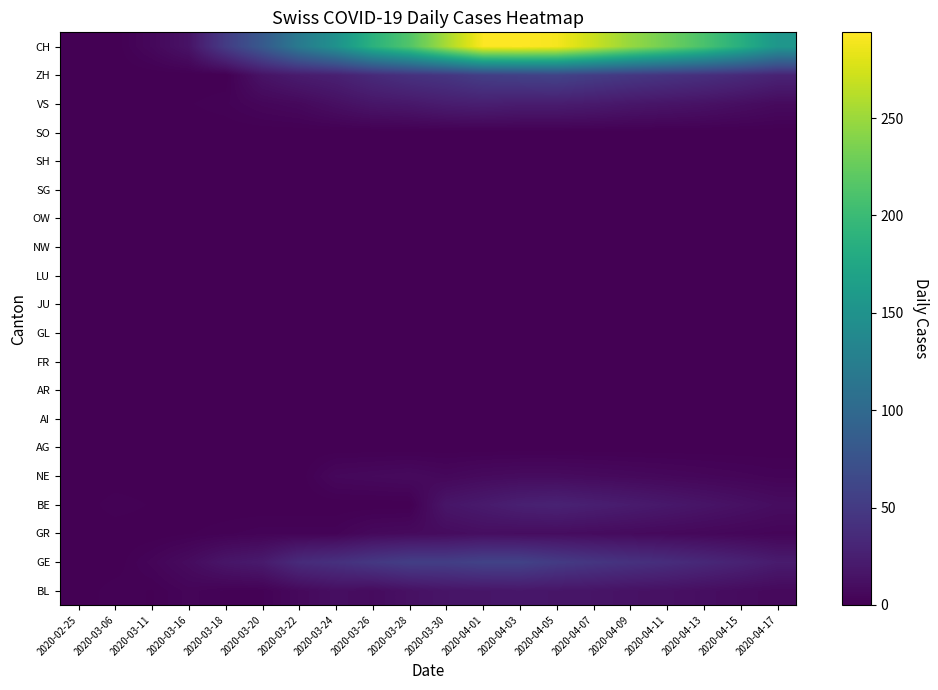

Reading left to right, what are all the values shown in this chart?

BL: 2020-02-25=0	2020-03-06=2	2020-03-11=1	2020-03-16=4	2020-03-18=2	2020-03-20=2	2020-03-22=7	2020-03-24=11	2020-03-26=9	2020-03-28=13	2020-03-30=16	2020-04-01=17	2020-04-03=18	2020-04-05=17	2020-04-07=16	2020-04-09=14	2020-04-11=13	2020-04-13=11	2020-04-15=9	2020-04-17=7
GE: 2020-02-25=0	2020-03-06=0	2020-03-11=4	2020-03-16=9	2020-03-18=17	2020-03-20=21	2020-03-22=36	2020-03-24=41	2020-03-26=48	2020-03-28=54	2020-03-30=54	2020-04-01=58	2020-04-03=58	2020-04-05=51	2020-04-07=46	2020-04-09=42	2020-04-11=38	2020-04-13=33	2020-04-15=28	2020-04-17=22
GR: 2020-02-25=0	2020-03-06=0	2020-03-11=0	2020-03-16=1	2020-03-18=2	2020-03-20=3	2020-03-22=3	2020-03-24=3	2020-03-26=7	2020-03-28=8	2020-03-30=9	2020-04-01=11	2020-04-03=10	2020-04-05=10	2020-04-07=9	2020-04-09=8	2020-04-11=7	2020-04-13=6	2020-04-15=5	2020-04-17=4
BE: 2020-02-25=0	2020-03-06=2	2020-03-11=1	2020-03-16=0	2020-03-18=0	2020-03-20=0	2020-03-22=0	2020-03-24=0	2020-03-26=0	2020-03-28=0	2020-03-30=17	2020-04-01=21	2020-04-03=26	2020-04-05=28	2020-04-07=25	2020-04-09=22	2020-04-11=19	2020-04-13=16	2020-04-15=13	2020-04-17=10
NE: 2020-02-25=0	2020-03-06=0	2020-03-11=0	2020-03-16=0	2020-03-18=0	2020-03-20=0	2020-03-22=0	2020-03-24=6	2020-03-26=7	2020-03-28=8	2020-03-30=6	2020-04-01=8	2020-04-03=9	2020-04-05=9	2020-04-07=8	2020-04-09=7	2020-04-11=6	2020-04-13=5	2020-04-15=4	2020-04-17=3
AG: 2020-02-25=0	2020-03-06=0	2020-03-11=0	2020-03-16=0	2020-03-18=0	2020-03-20=0	2020-03-22=0	2020-03-24=0	2020-03-26=0	2020-03-28=0	2020-03-30=0	2020-04-01=0	2020-04-03=0	2020-04-05=0	2020-04-07=0	2020-04-09=0	2020-04-11=0	2020-04-13=0	2020-04-15=0	2020-04-17=0
AI: 2020-02-25=0	2020-03-06=0	2020-03-11=0	2020-03-16=0	2020-03-18=0	2020-03-20=0	2020-03-22=0	2020-03-24=0	2020-03-26=0	2020-03-28=0	2020-03-30=0	2020-04-01=0	2020-04-03=0	2020-04-05=0	2020-04-07=0	2020-04-09=0	2020-04-11=0	2020-04-13=0	2020-04-15=0	2020-04-17=0
AR: 2020-02-25=0	2020-03-06=0	2020-03-11=0	2020-03-16=0	2020-03-18=0	2020-03-20=0	2020-03-22=0	2020-03-24=0	2020-03-26=0	2020-03-28=0	2020-03-30=0	2020-04-01=0	2020-04-03=0	2020-04-05=0	2020-04-07=0	2020-04-09=0	2020-04-11=0	2020-04-13=0	2020-04-15=0	2020-04-17=0
FR: 2020-02-25=0	2020-03-06=0	2020-03-11=0	2020-03-16=0	2020-03-18=0	2020-03-20=0	2020-03-22=0	2020-03-24=0	2020-03-26=0	2020-03-28=0	2020-03-30=0	2020-04-01=0	2020-04-03=0	2020-04-05=0	2020-04-07=0	2020-04-09=0	2020-04-11=0	2020-04-13=0	2020-04-15=0	2020-04-17=0
GL: 2020-02-25=0	2020-03-06=0	2020-03-11=0	2020-03-16=0	2020-03-18=0	2020-03-20=0	2020-03-22=0	2020-03-24=0	2020-03-26=0	2020-03-28=0	2020-03-30=0	2020-04-01=0	2020-04-03=0	2020-04-05=0	2020-04-07=0	2020-04-09=0	2020-04-11=0	2020-04-13=0	2020-04-15=0	2020-04-17=0
JU: 2020-02-25=0	2020-03-06=0	2020-03-11=0	2020-03-16=0	2020-03-18=0	2020-03-20=0	2020-03-22=0	2020-03-24=0	2020-03-26=0	2020-03-28=0	2020-03-30=0	2020-04-01=0	2020-04-03=0	2020-04-05=0	2020-04-07=0	2020-04-09=0	2020-04-11=0	2020-04-13=0	2020-04-15=0	2020-04-17=0
LU: 2020-02-25=0	2020-03-06=0	2020-03-11=0	2020-03-16=0	2020-03-18=0	2020-03-20=0	2020-03-22=0	2020-03-24=0	2020-03-26=0	2020-03-28=0	2020-03-30=0	2020-04-01=0	2020-04-03=0	2020-04-05=0	2020-04-07=0	2020-04-09=0	2020-04-11=0	2020-04-13=0	2020-04-15=0	2020-04-17=0
NW: 2020-02-25=0	2020-03-06=0	2020-03-11=0	2020-03-16=0	2020-03-18=0	2020-03-20=0	2020-03-22=0	2020-03-24=0	2020-03-26=0	2020-03-28=0	2020-03-30=0	2020-04-01=0	2020-04-03=0	2020-04-05=0	2020-04-07=0	2020-04-09=0	2020-04-11=0	2020-04-13=0	2020-04-15=0	2020-04-17=0
OW: 2020-02-25=0	2020-03-06=0	2020-03-11=0	2020-03-16=0	2020-03-18=0	2020-03-20=0	2020-03-22=0	2020-03-24=0	2020-03-26=0	2020-03-28=0	2020-03-30=0	2020-04-01=0	2020-04-03=0	2020-04-05=0	2020-04-07=0	2020-04-09=0	2020-04-11=0	2020-04-13=0	2020-04-15=0	2020-04-17=0
SG: 2020-02-25=0	2020-03-06=0	2020-03-11=0	2020-03-16=0	2020-03-18=0	2020-03-20=0	2020-03-22=0	2020-03-24=0	2020-03-26=0	2020-03-28=0	2020-03-30=0	2020-04-01=0	2020-04-03=0	2020-04-05=0	2020-04-07=0	2020-04-09=0	2020-04-11=0	2020-04-13=0	2020-04-15=0	2020-04-17=0
SH: 2020-02-25=0	2020-03-06=0	2020-03-11=0	2020-03-16=0	2020-03-18=0	2020-03-20=0	2020-03-22=0	2020-03-24=0	2020-03-26=0	2020-03-28=0	2020-03-30=0	2020-04-01=0	2020-04-03=0	2020-04-05=0	2020-04-07=0	2020-04-09=0	2020-04-11=0	2020-04-13=0	2020-04-15=0	2020-04-17=0
SO: 2020-02-25=0	2020-03-06=0	2020-03-11=0	2020-03-16=0	2020-03-18=0	2020-03-20=0	2020-03-22=0	2020-03-24=0	2020-03-26=0	2020-03-28=0	2020-03-30=0	2020-04-01=0	2020-04-03=0	2020-04-05=0	2020-04-07=0	2020-04-09=0	2020-04-11=0	2020-04-13=0	2020-04-15=0	2020-04-17=0
VS: 2020-02-25=0	2020-03-06=0	2020-03-11=1	2020-03-16=1	2020-03-18=2	2020-03-20=5	2020-03-22=7	2020-03-24=12	2020-03-26=17	2020-03-28=19	2020-03-30=23	2020-04-01=25	2020-04-03=23	2020-04-05=23	2020-04-07=21	2020-04-09=18	2020-04-11=16	2020-04-13=14	2020-04-15=11	2020-04-17=8
ZH: 2020-02-25=0	2020-03-06=0	2020-03-11=0	2020-03-16=0	2020-03-18=0	2020-03-20=15	2020-03-22=22	2020-03-24=26	2020-03-26=35	2020-03-28=42	2020-03-30=46	2020-04-01=54	2020-04-03=57	2020-04-05=59	2020-04-07=53	2020-04-09=48	2020-04-11=44	2020-04-13=40	2020-04-15=35	2020-04-17=29
CH: 2020-02-25=0	2020-03-06=0	2020-03-11=6	2020-03-16=15	2020-03-18=51	2020-03-20=82	2020-03-22=120	2020-03-24=149	2020-03-26=188	2020-03-28=214	2020-03-30=255	2020-04-01=293	2020-04-03=294	2020-04-05=290	2020-04-07=270	2020-04-09=248	2020-04-11=230	2020-04-13=210	2020-04-15=185	2020-04-17=155